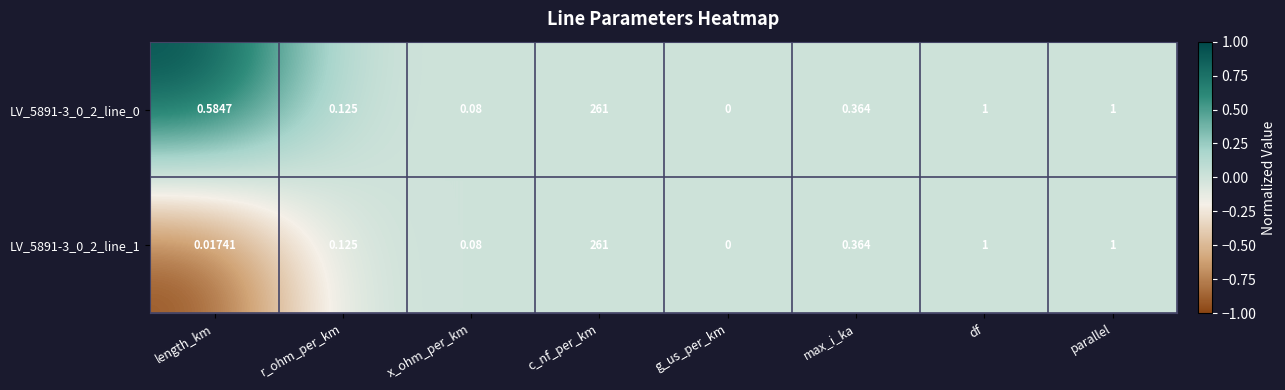

Is the value of LV_5891-3_0_2_line_1 at r_ohm_per_km greater than the value of LV_5891-3_0_2_line_0 at length_km?

No